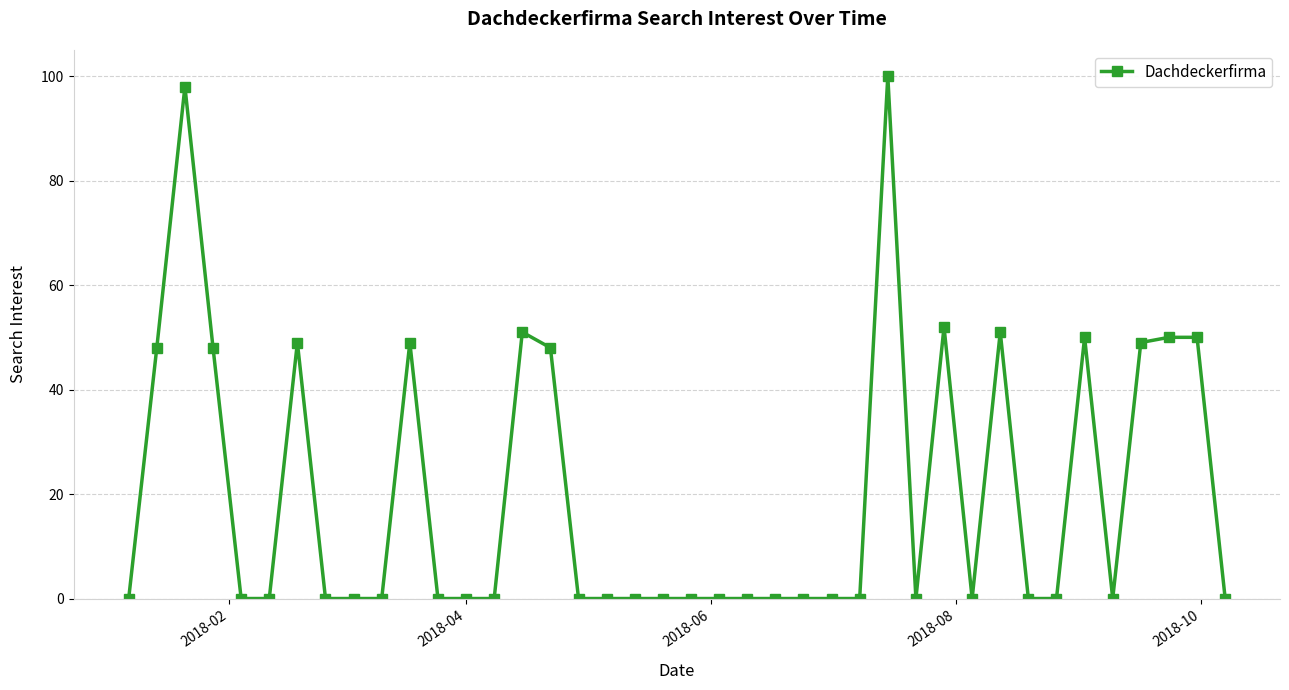

What is the greatest value displayed?

100